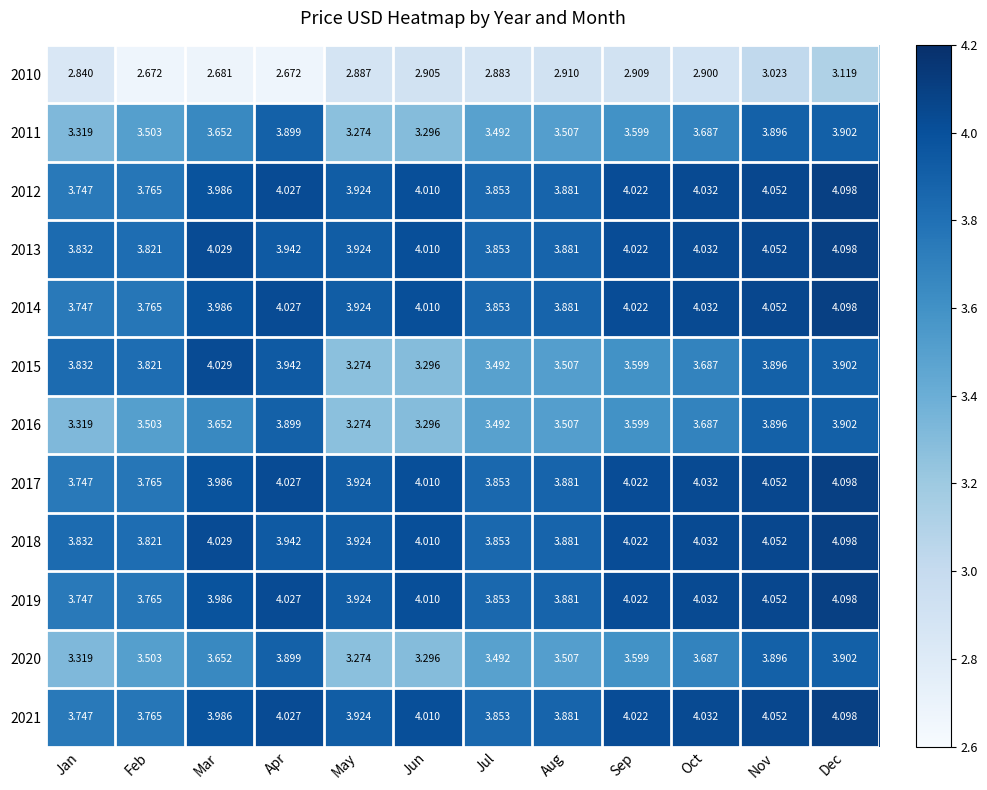

At which label does 2013 first exceed 4?

Mar